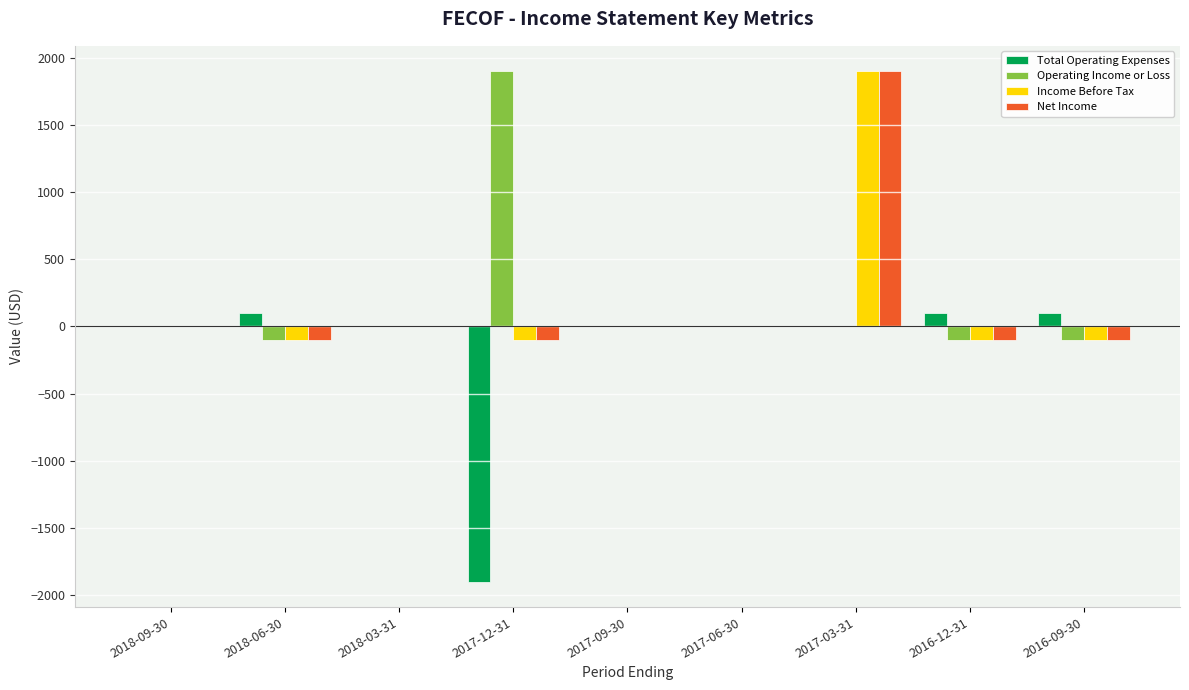

At which category is the sum across all series the highest?

2017-03-31